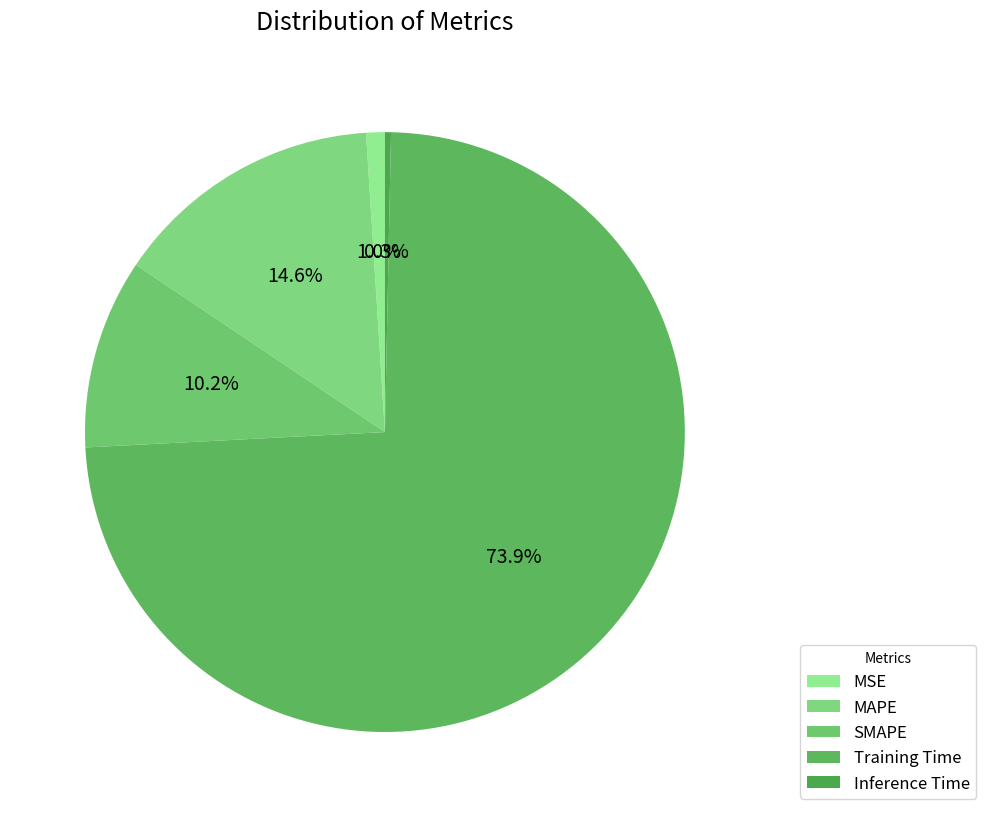

The Training Time slice represents 74% of the pie. True or false?

True